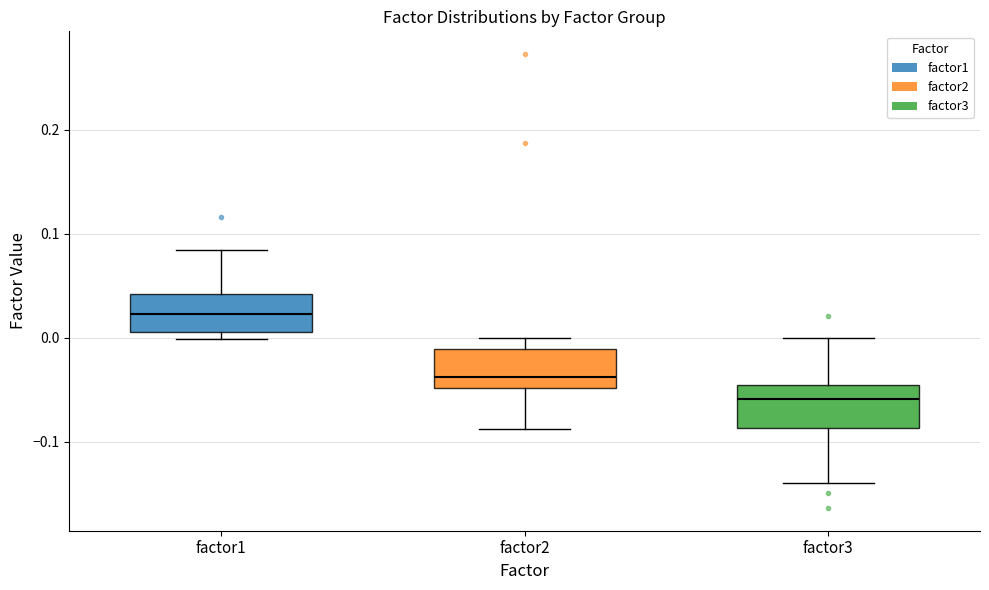

Where does the median line of the box for factor1 sit on the y-axis? The values are not printed on the chart, so give them approximately, as read against the axis.

0.02